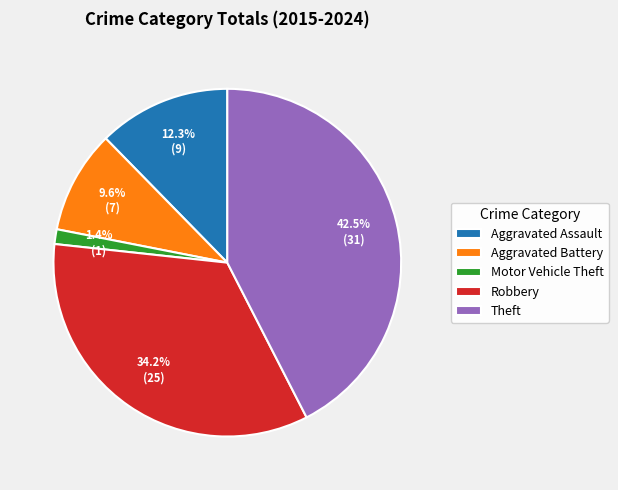

Combined, what portion of the pie is Aggravated Battery and Aggravated Assault?

21.9%